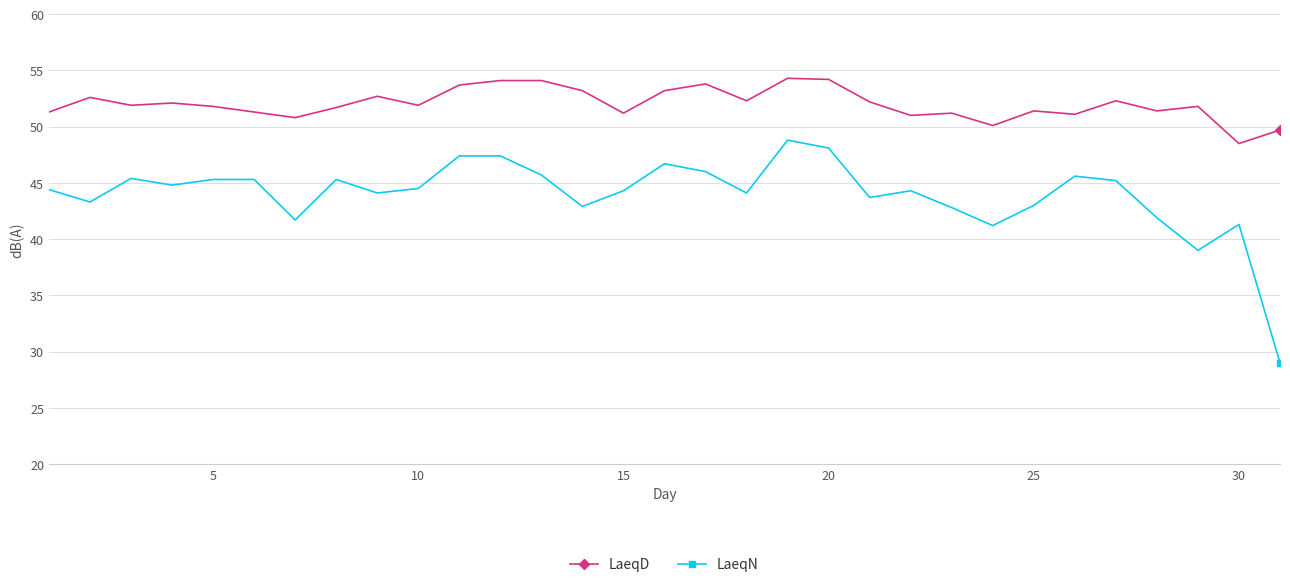

True or false: LaeqD and LaeqN intersect in this chart.

False